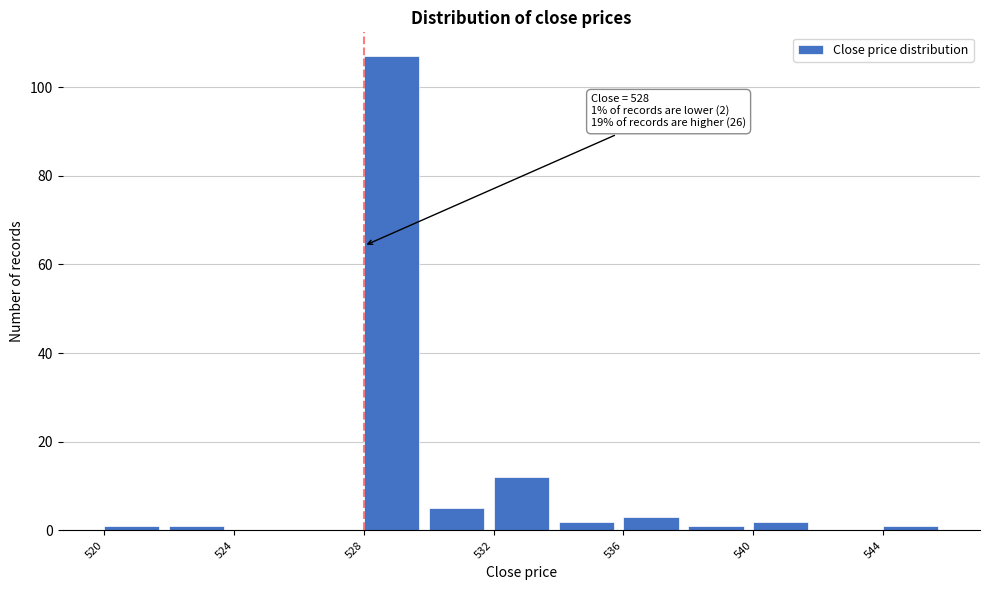

Over which range of the x-axis is the bar tallest?

528 to 530